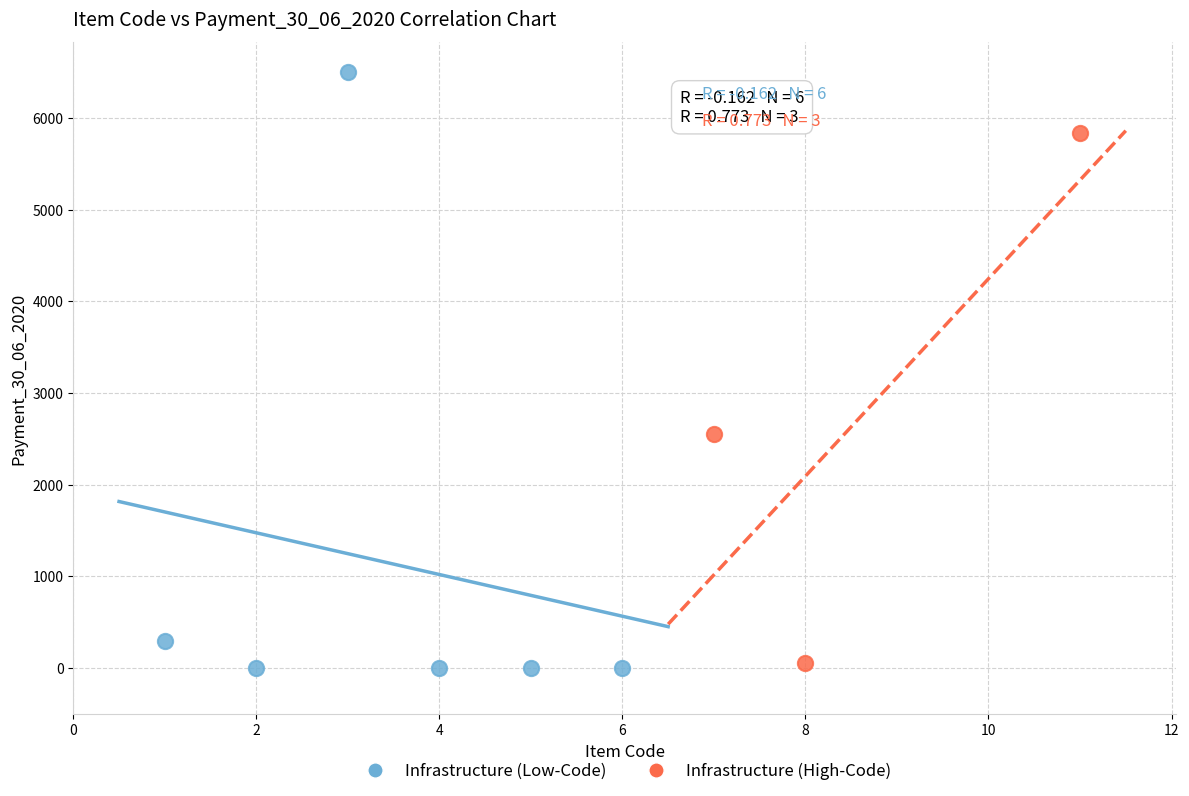

Which series reaches the maximum Y coordinate?

Infrastructure (Low-Code)